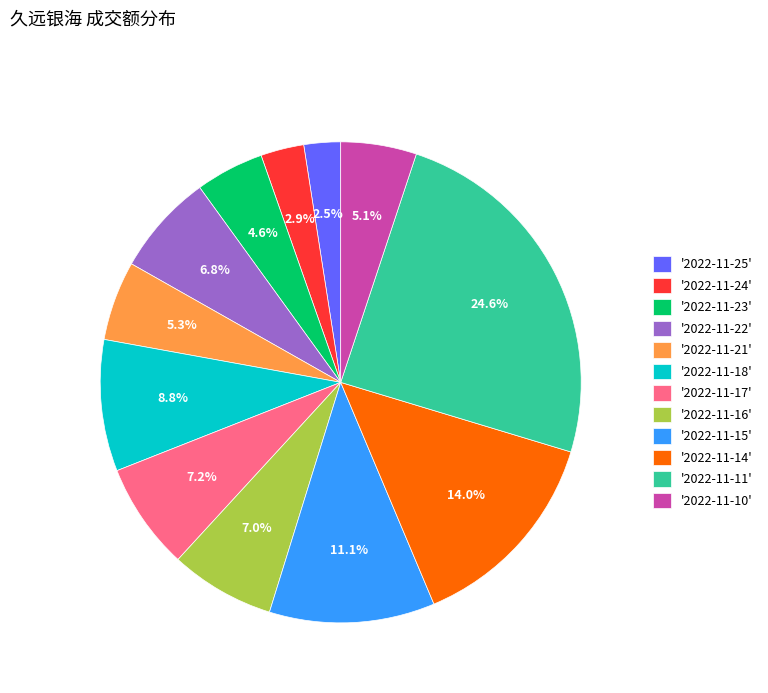

Which has a higher value, '2022-11-23' or '2022-11-17'?

'2022-11-17'